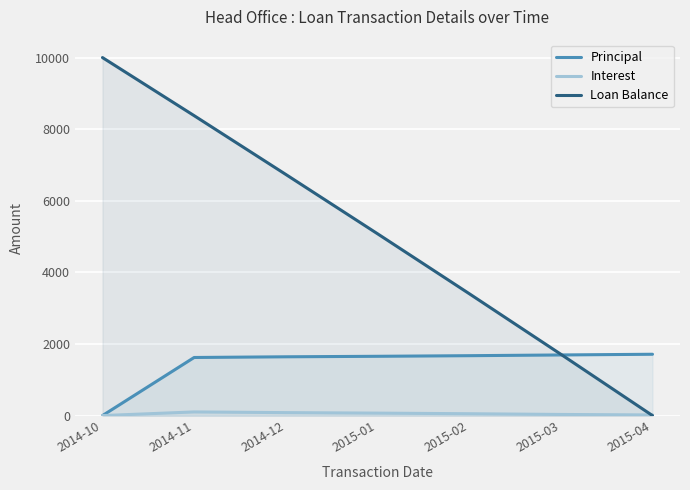

Which series has the largest range (max minus min)?

Loan Balance